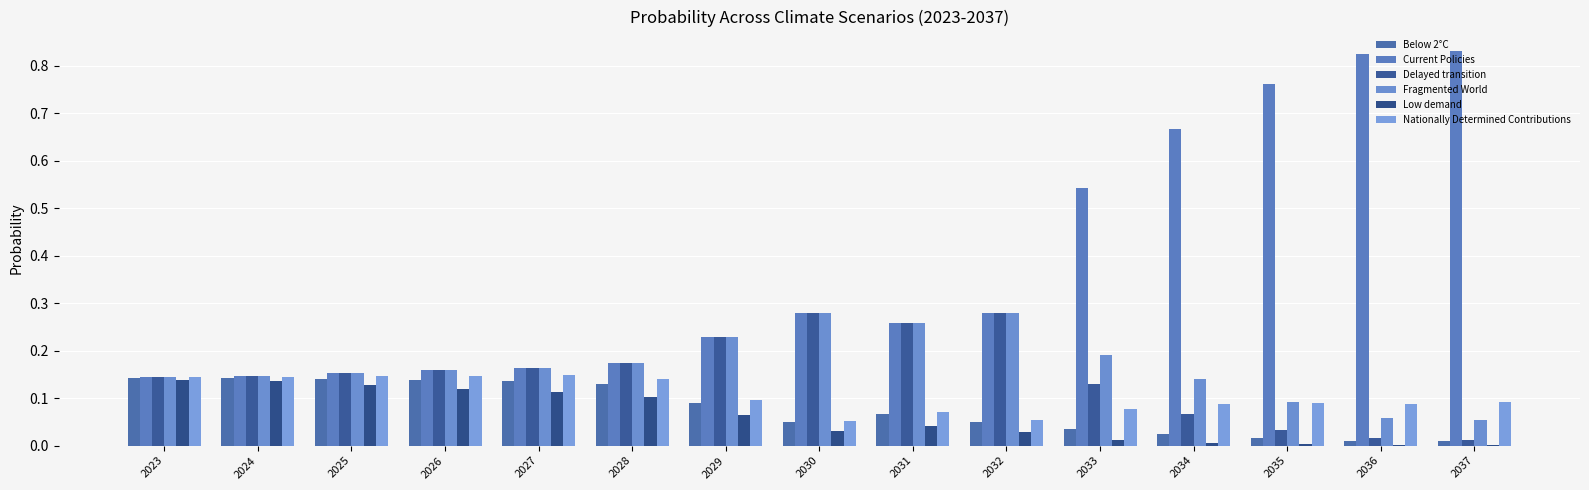

Are the bars grouped side by side (vs. stacked)?

Yes